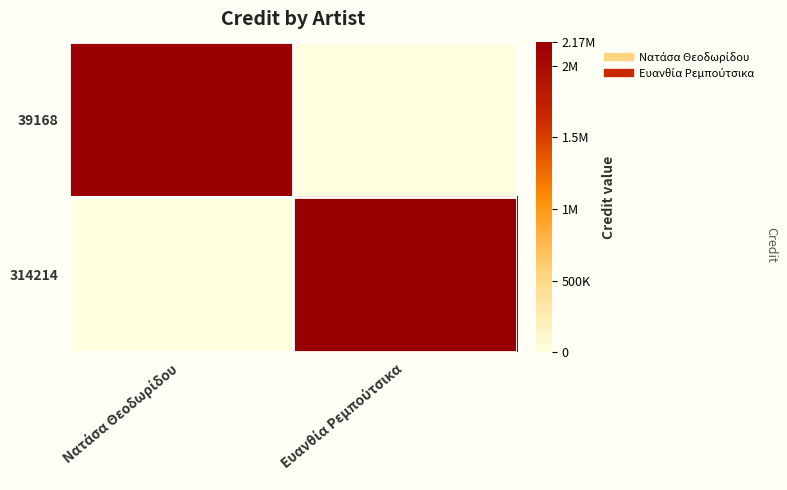

What is the total value across all series at Νατάσα Θεοδωρίδου?

2166417